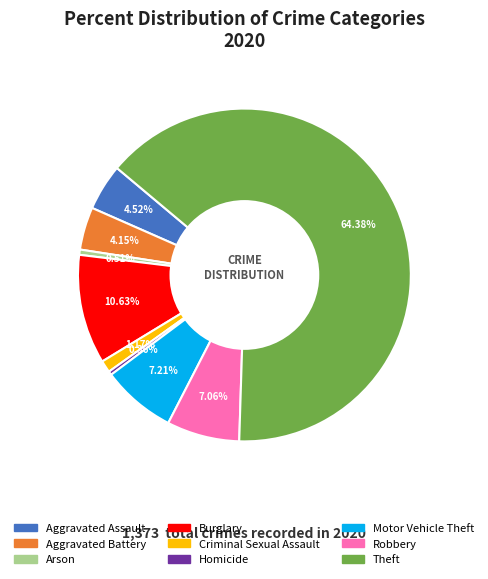

Which slice is the largest?

Theft